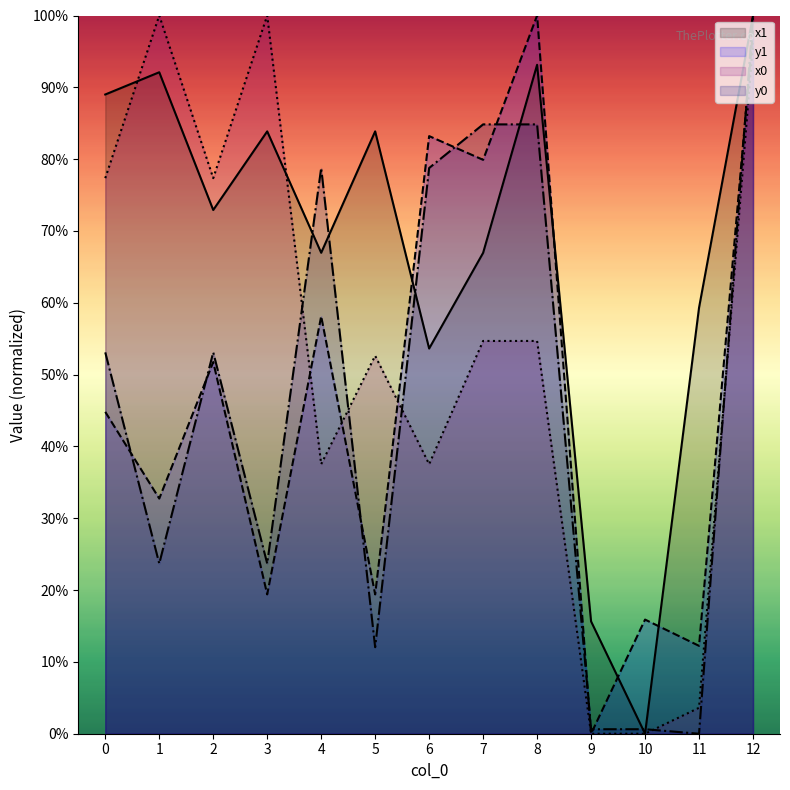

Which series has the largest total across all categories?

x1